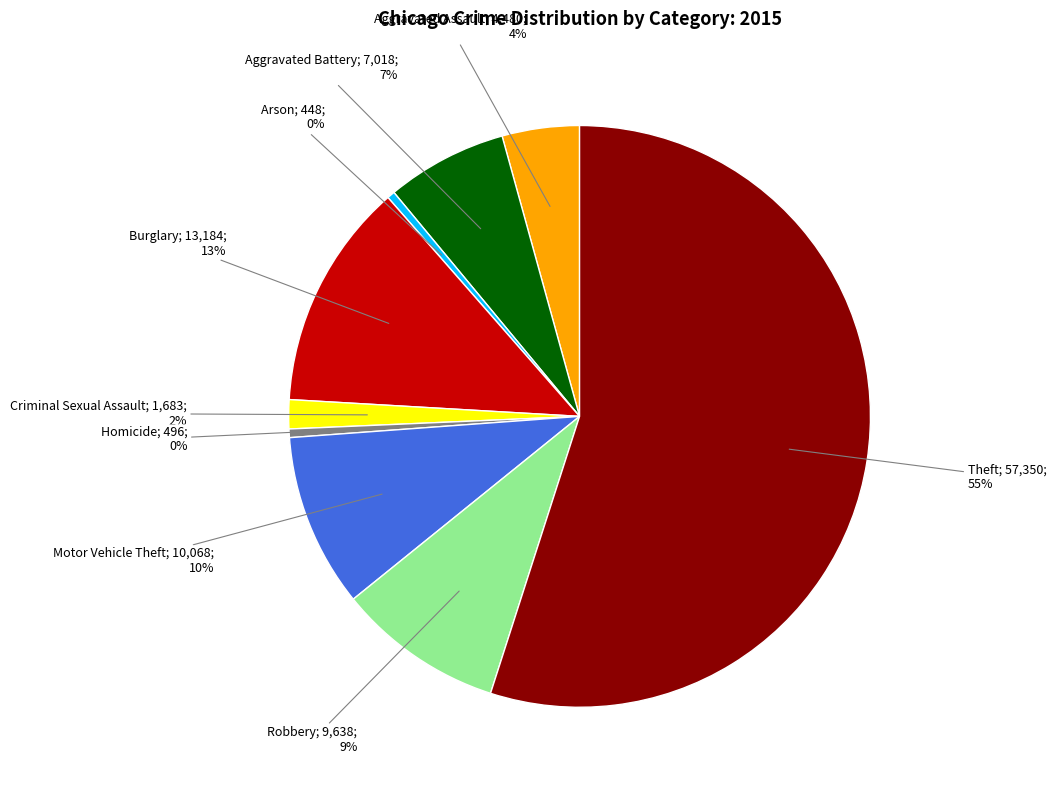

To the nearest percent, what is the difference between the largest and smallest slice percentages?

55%